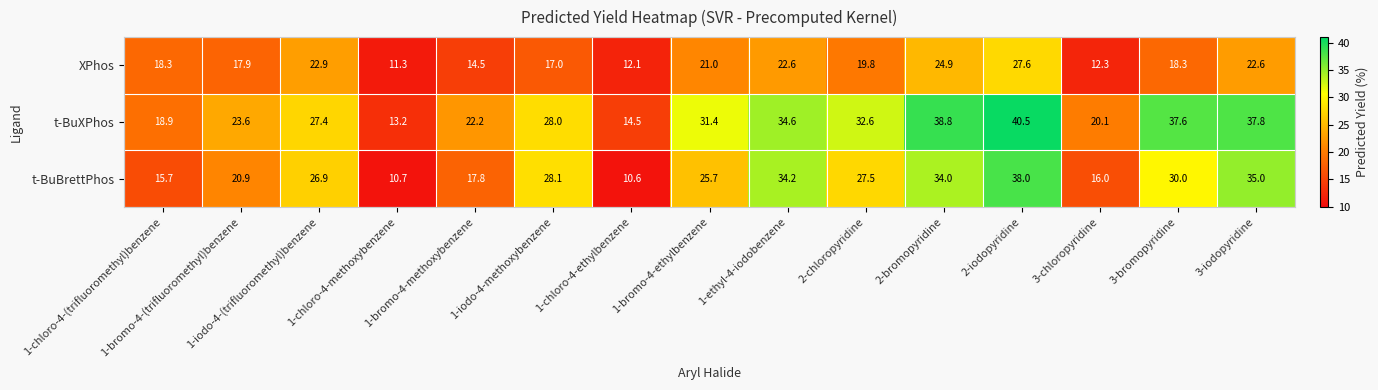

What is the greatest value displayed?

40.5